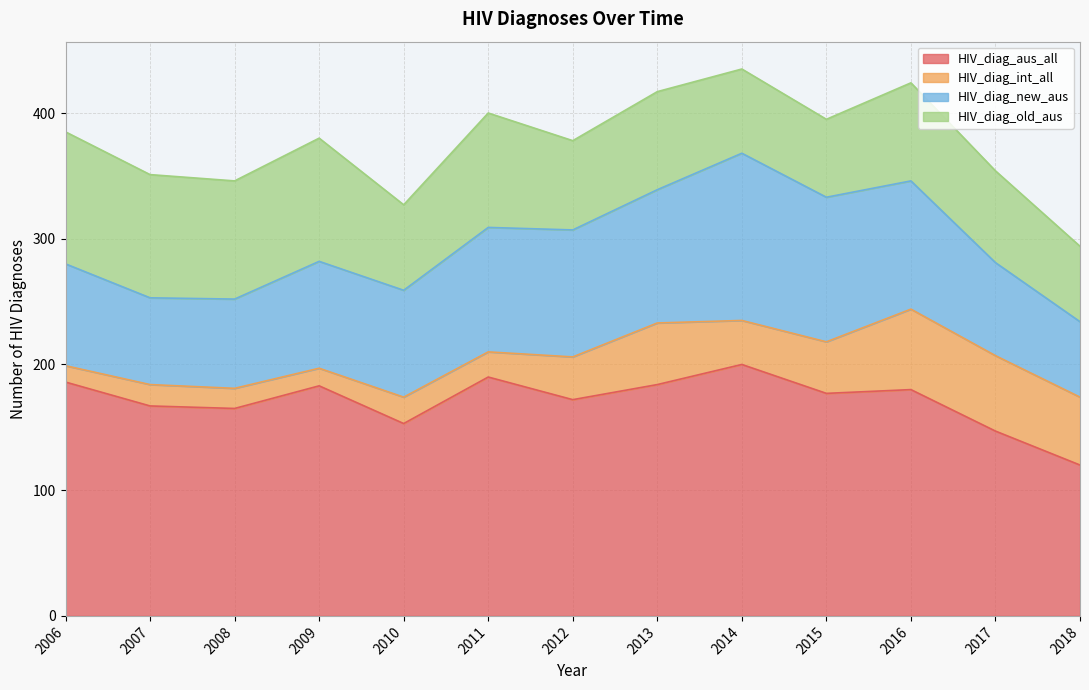

What is the value of the HIV_diag_int_all point at the 11th from the left?

64